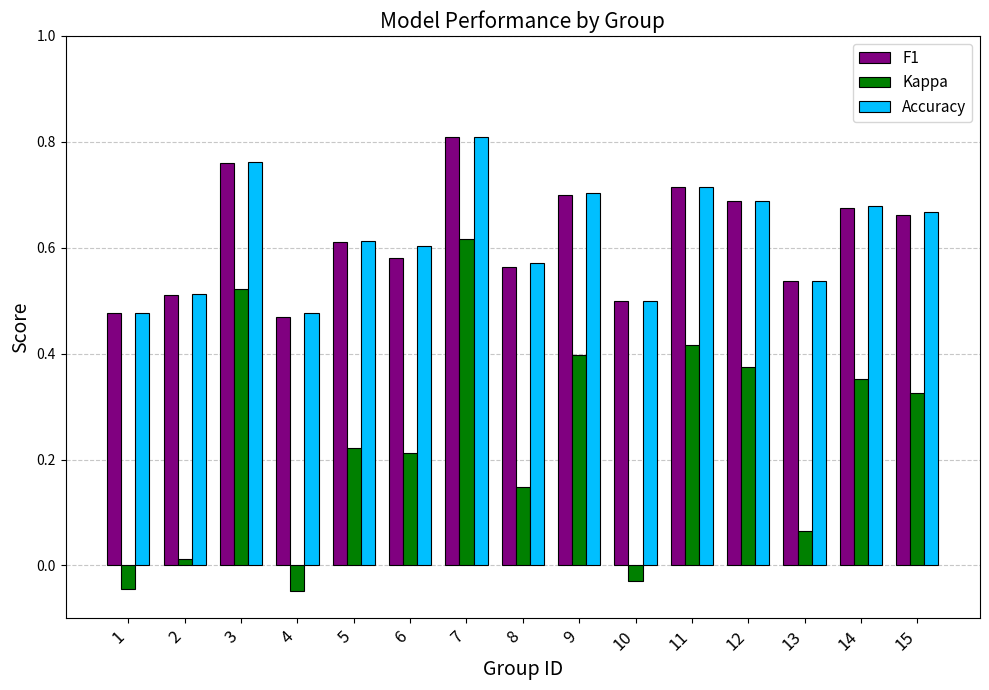

What is the total value across all series at 14?

1.7